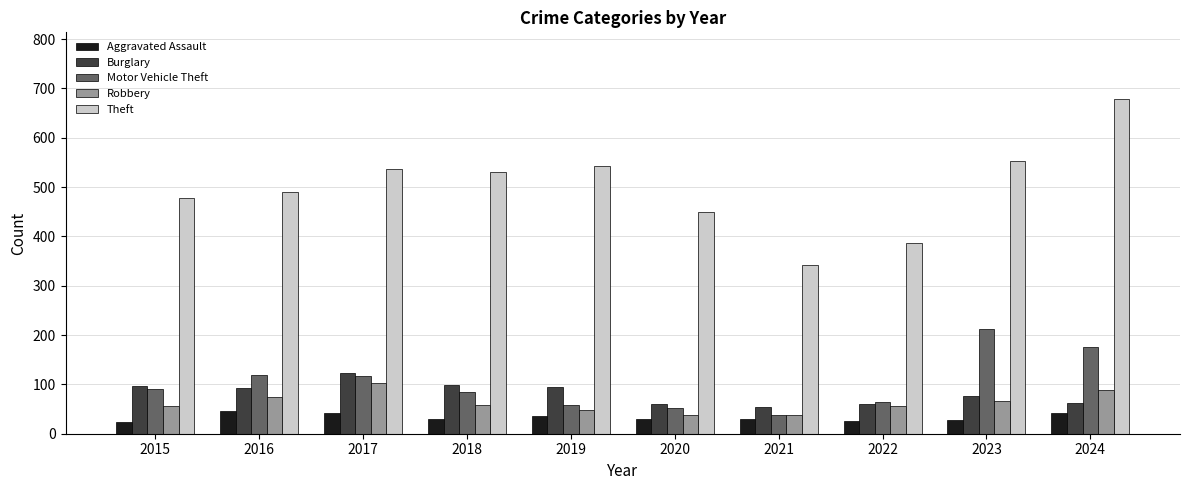

What is the difference between the maximum and minimum values in the Robbery series?

65